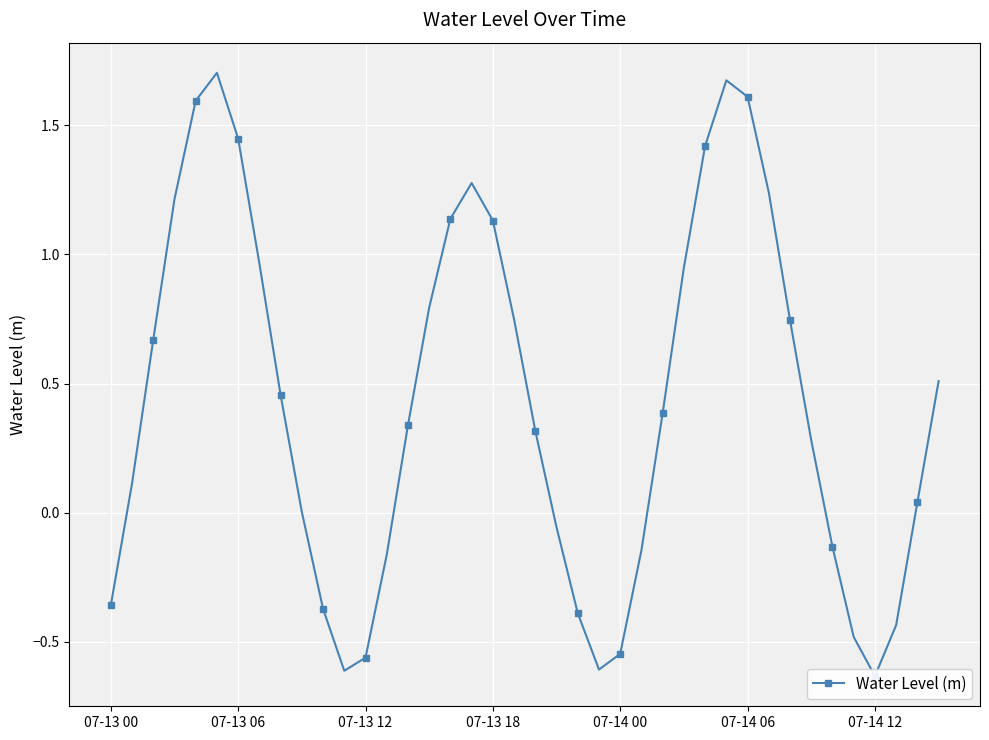

Reading left to right, transcribe all the data shown in this chart.

-0.4	0.1	0.7	1.2	1.6	1.7	1.4	1.0	0.5	0.0	-0.4	-0.6	-0.6	-0.2	0.3	0.8	1.1	1.3	1.1	0.7	0.3	-0.1	-0.4	-0.6	-0.5	-0.1	0.4	0.9	1.4	1.7	1.6	1.2	0.7	0.3	-0.1	-0.5	-0.6	-0.4	0.0	0.5